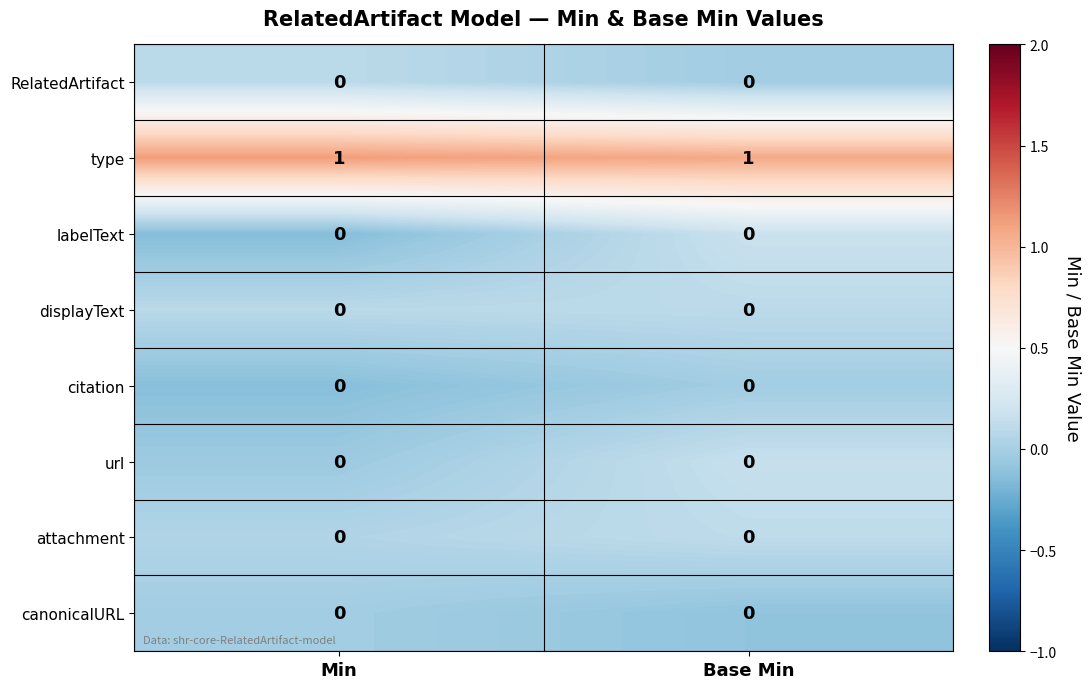

The displayText series shows 0 at Base Min. True or false?

True